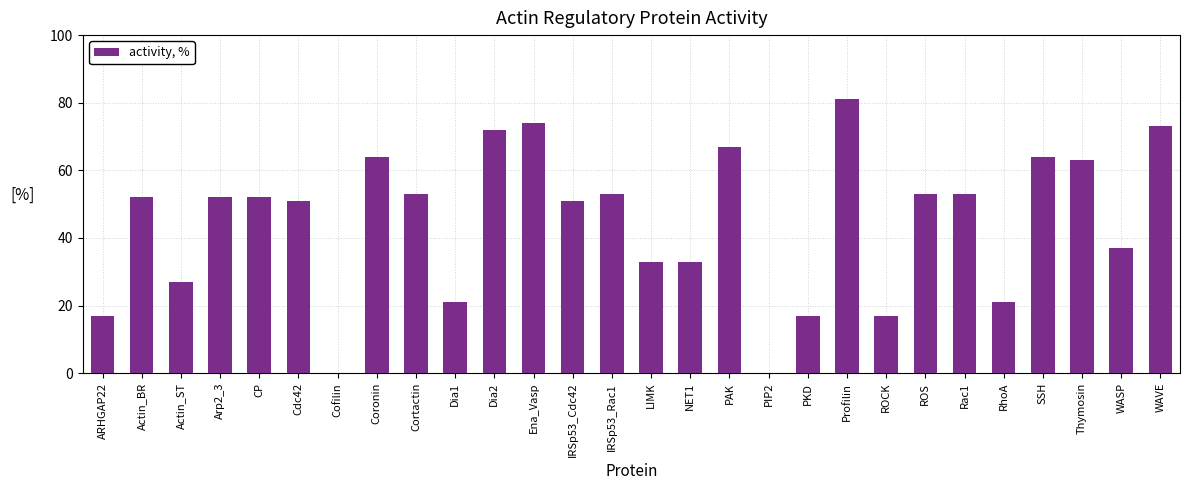

Which label corresponds to the largest value in the chart?

Profilin